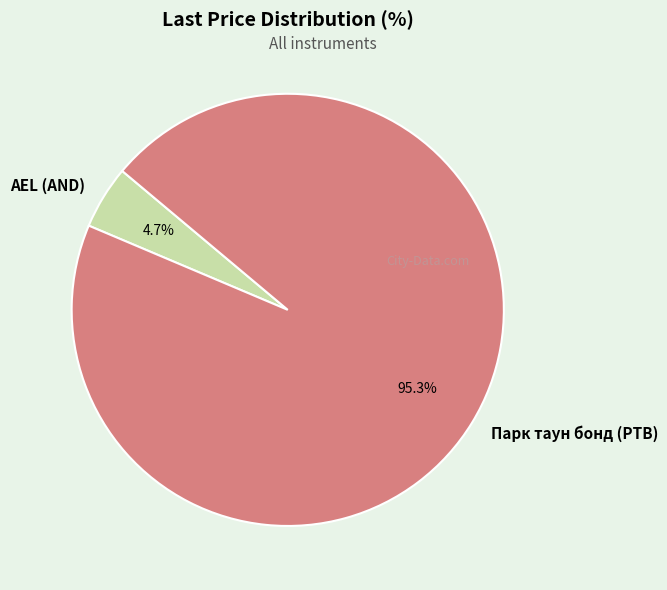

Is it true that AEL (AND) is 5% of the pie?

True